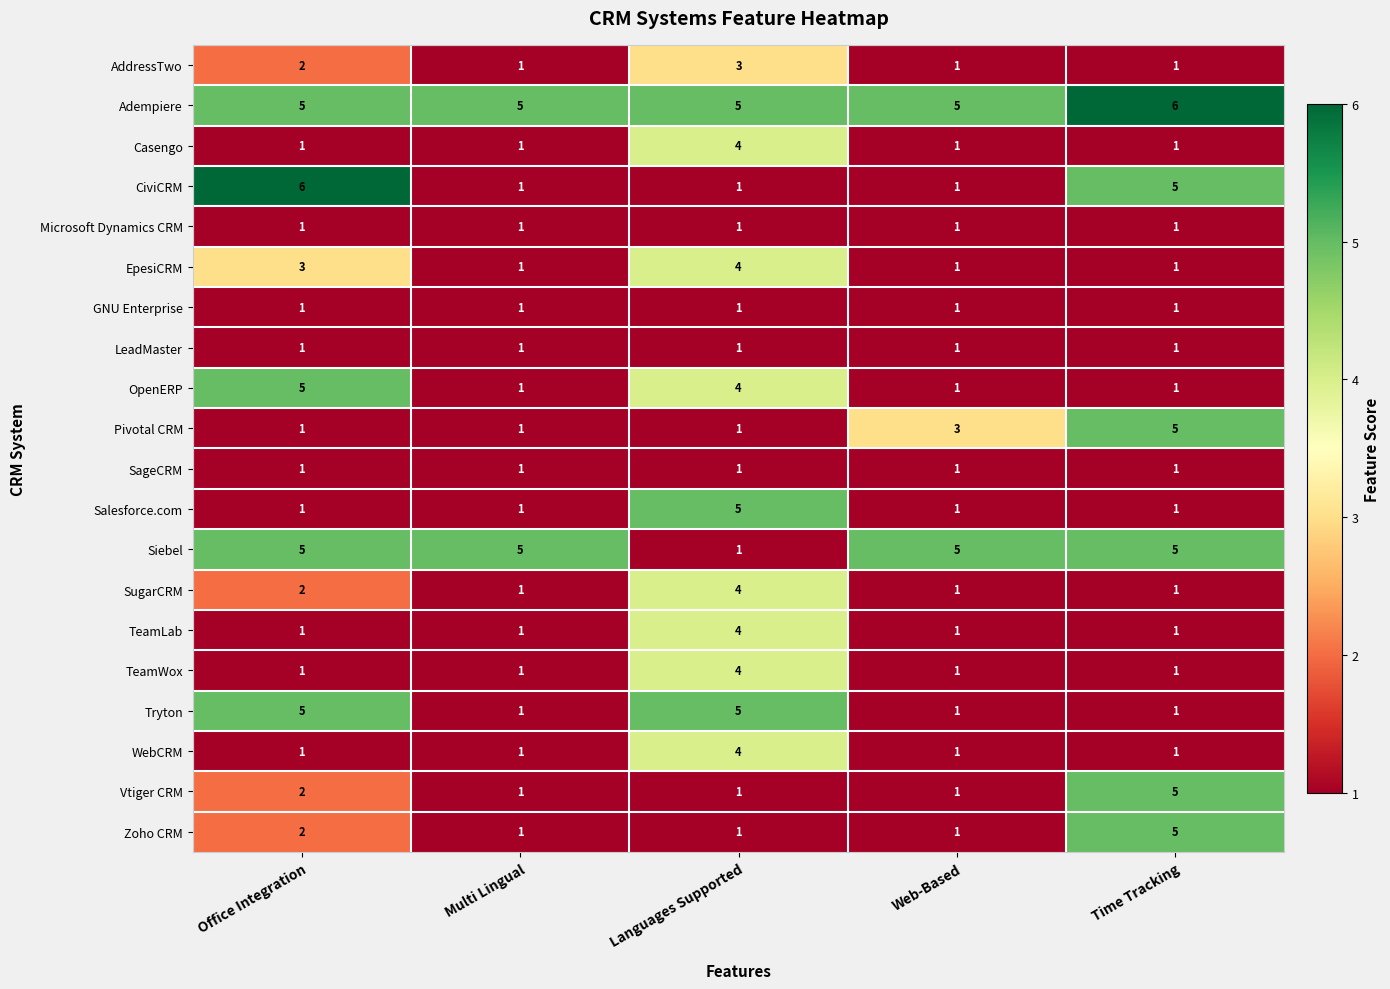

What is the sum of the Salesforce.com values at Office Integration and Languages Supported?

6